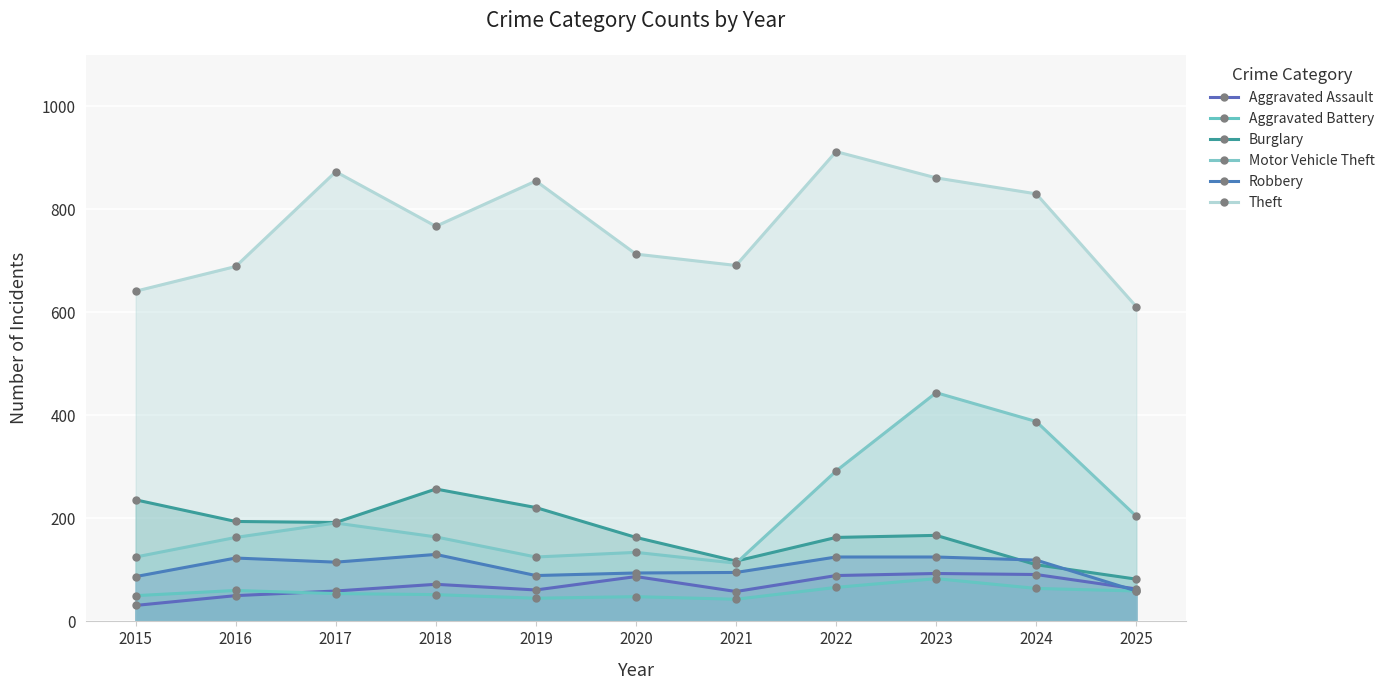

Reading left to right, list all the values displayed in this chart.

Aggravated Assault: 31	50	59	72	61	87	58	89	93	91	63
Aggravated Battery: 50	60	54	52	45	48	43	66	83	64	59
Burglary: 236	194	192	257	221	163	117	163	167	110	82
Motor Vehicle Theft: 125	163	191	164	125	134	113	292	444	388	204
Robbery: 87	123	115	130	89	94	95	125	125	119	59
Theft: 641	689	873	767	855	713	691	912	861	830	611